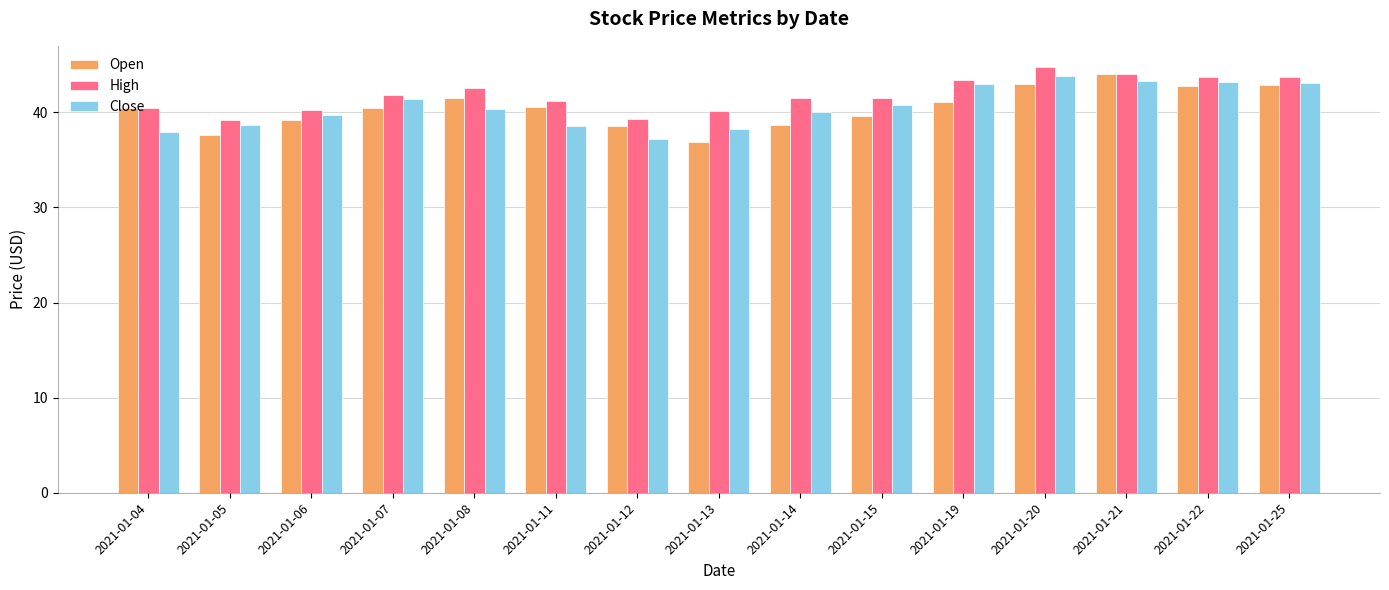

Rank the series at 2021-01-12 from lowest to highest value.

Close, Open, High